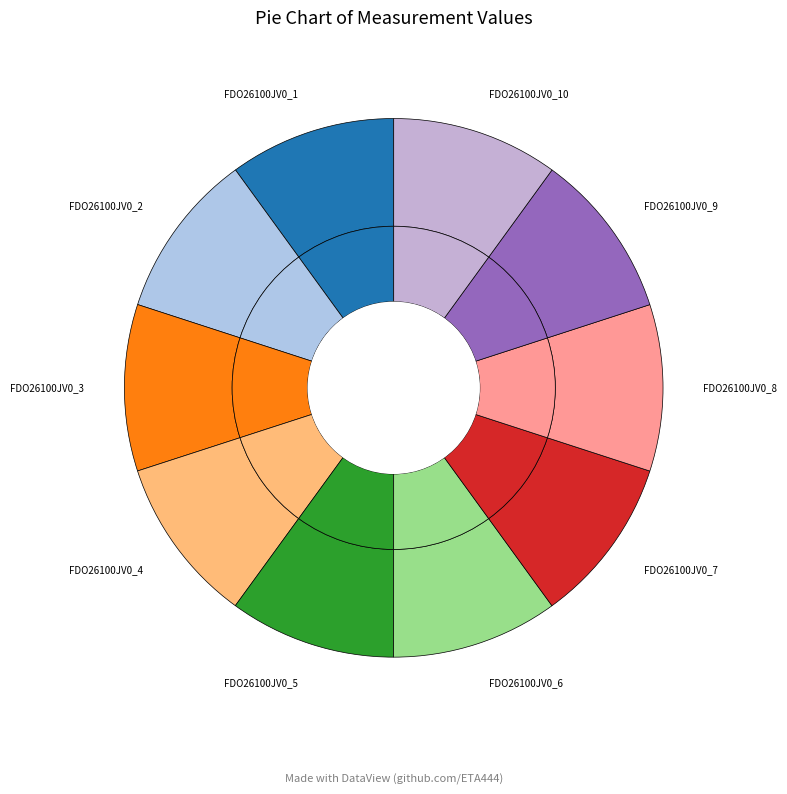

To the nearest percent, what portion does FDO26100JV0_6 represent?

10%